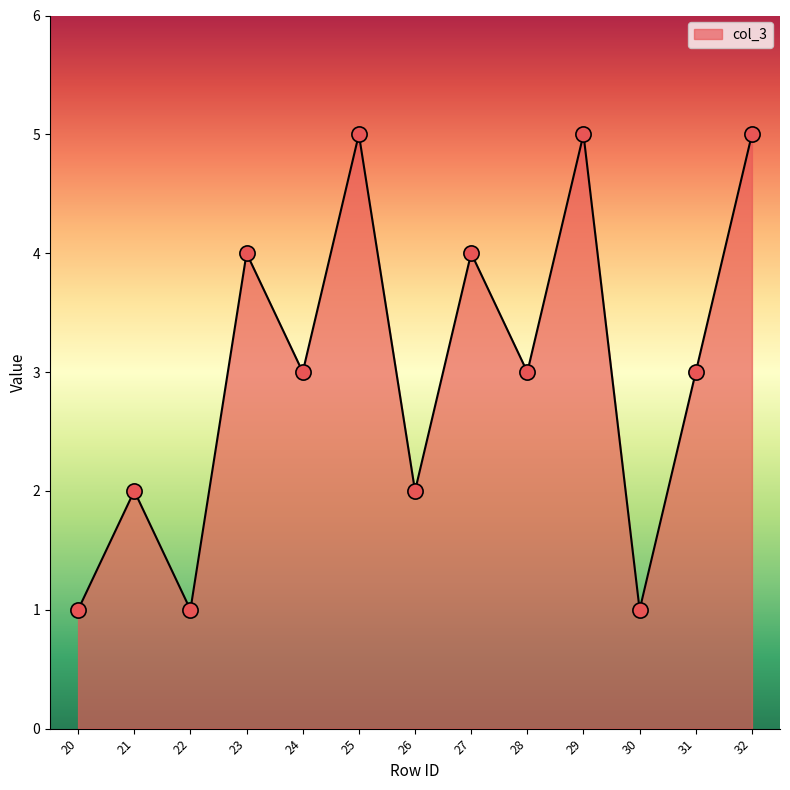

What is the change in value from 23 to 26?

-2